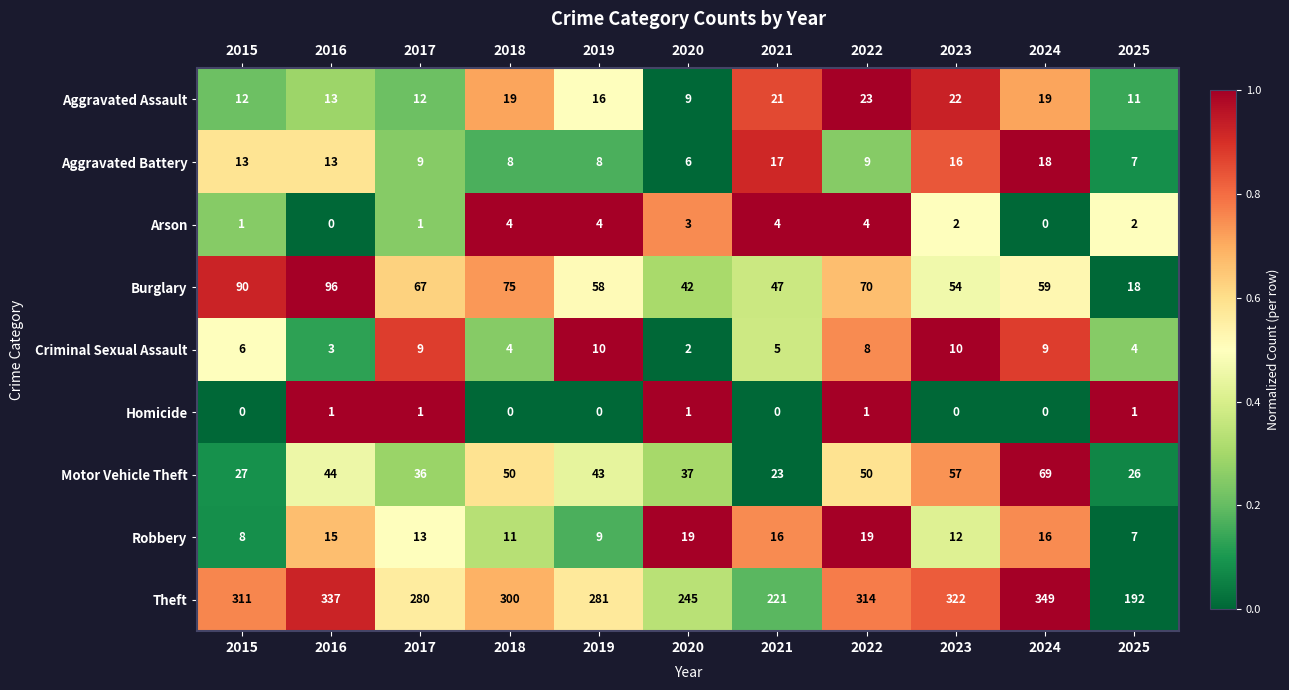

What is the total value across all series at 2015?

468